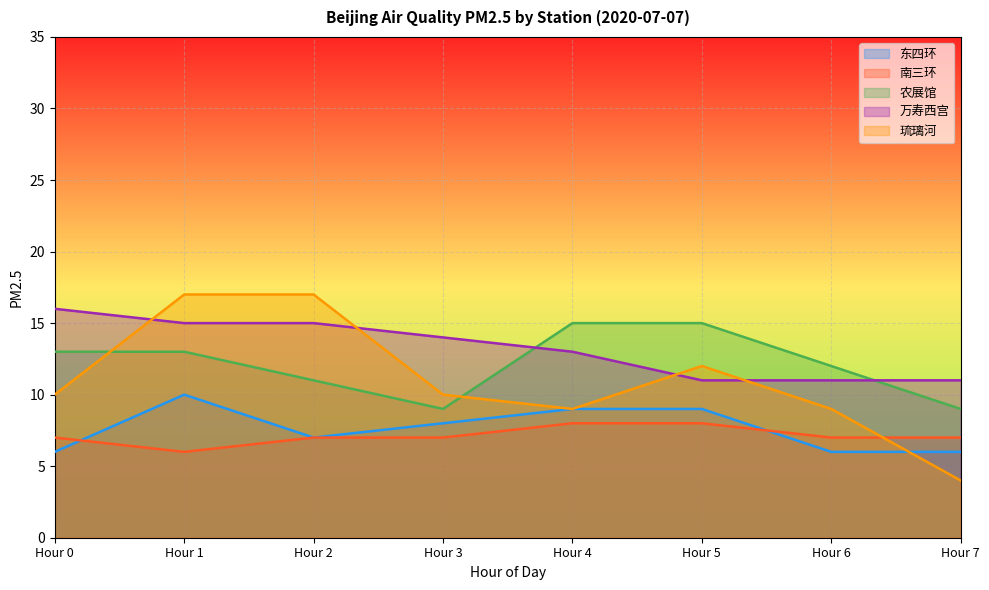

True or false: 农展馆 and 万寿西宫 intersect in this chart.

True